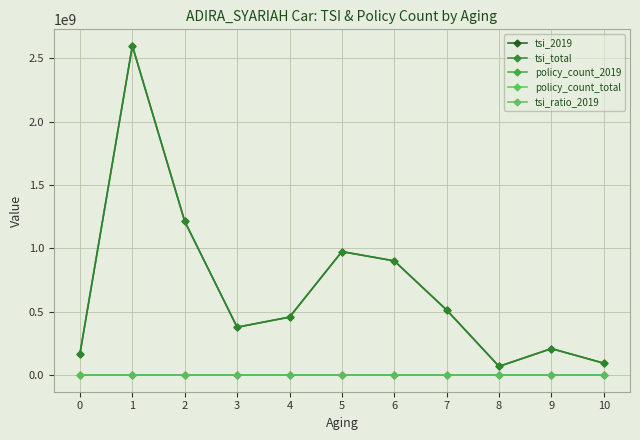

True or false: policy_count_total and tsi_total cross at least once.

False